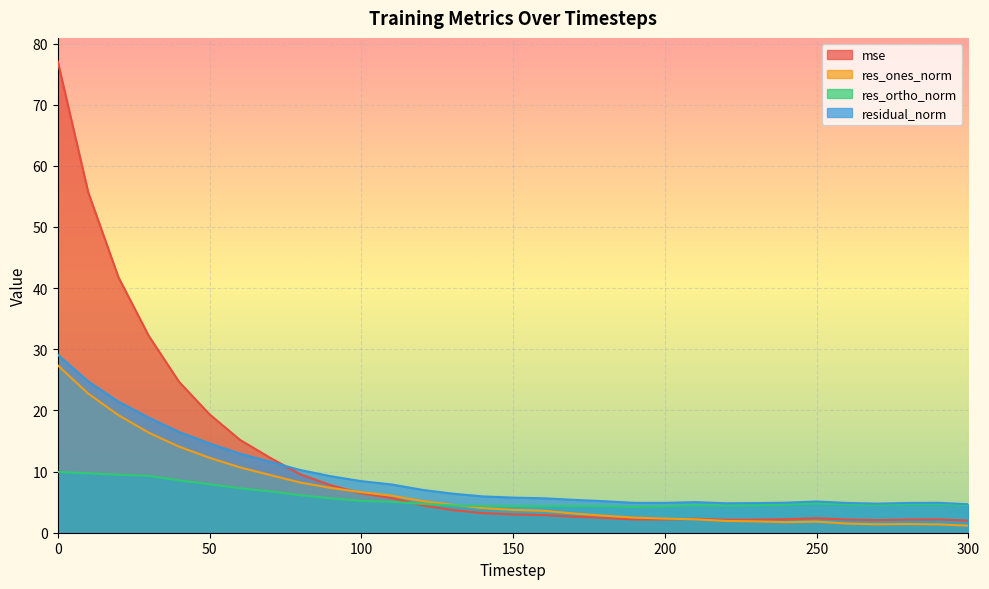

How many interior local valleys does the residual_norm series have?

3